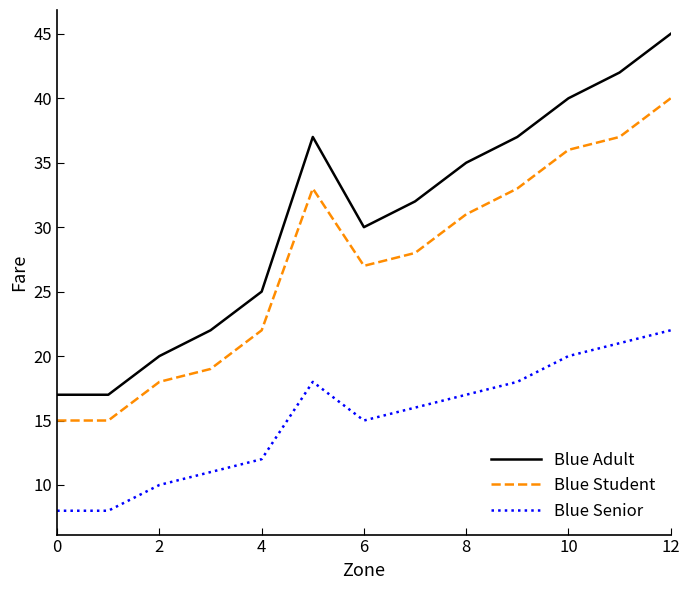

List the series in order of their peak value, lowest first.

Blue Senior, Blue Student, Blue Adult